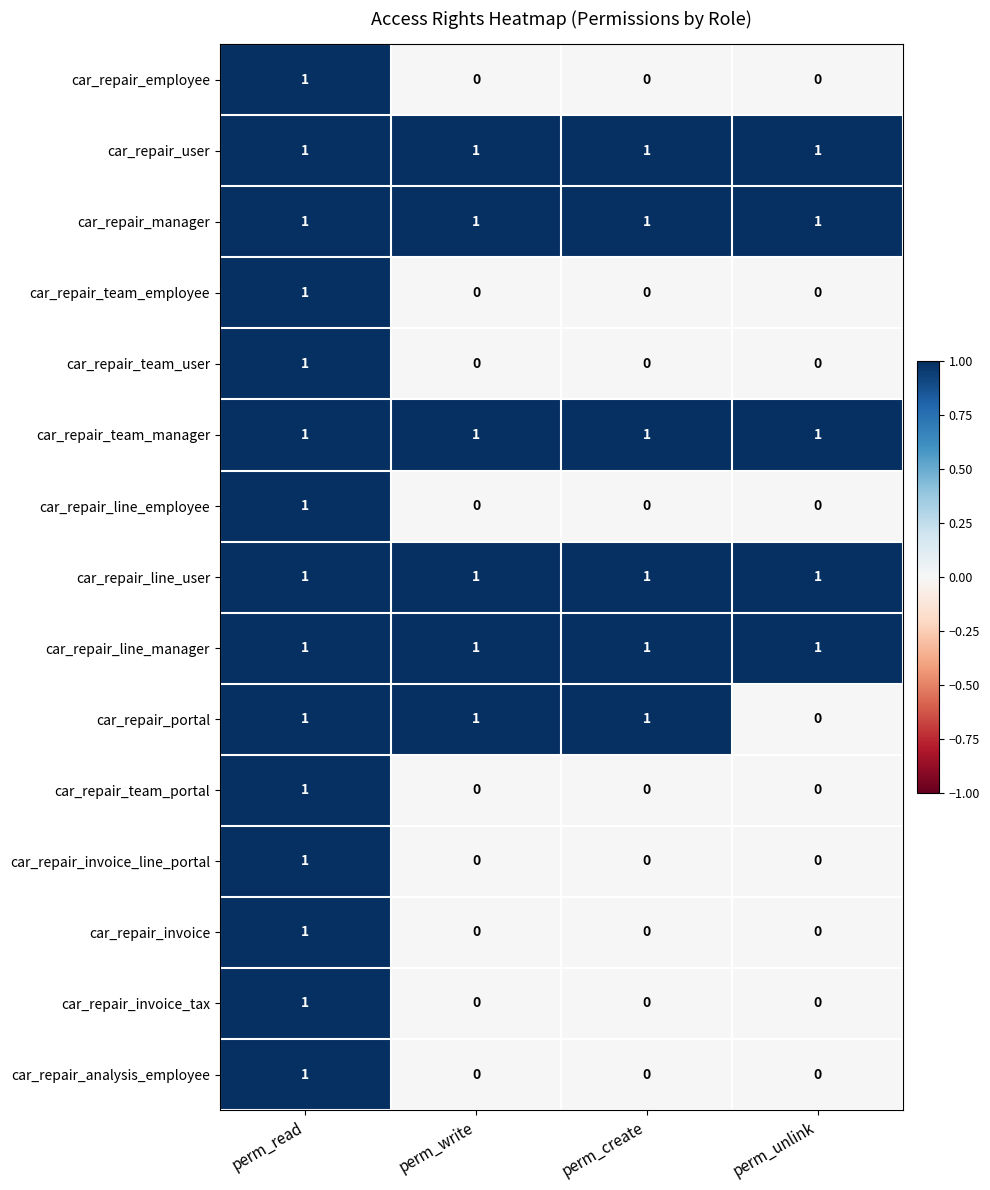

Which series changed the most between perm_write and perm_unlink?

car_repair_portal